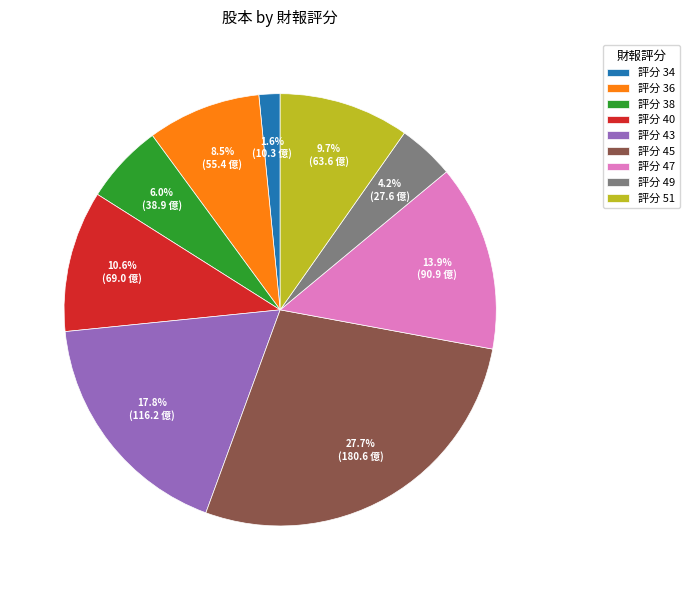

What is the ratio of the value at 評分 38 to the value at 評分 47?

0.4